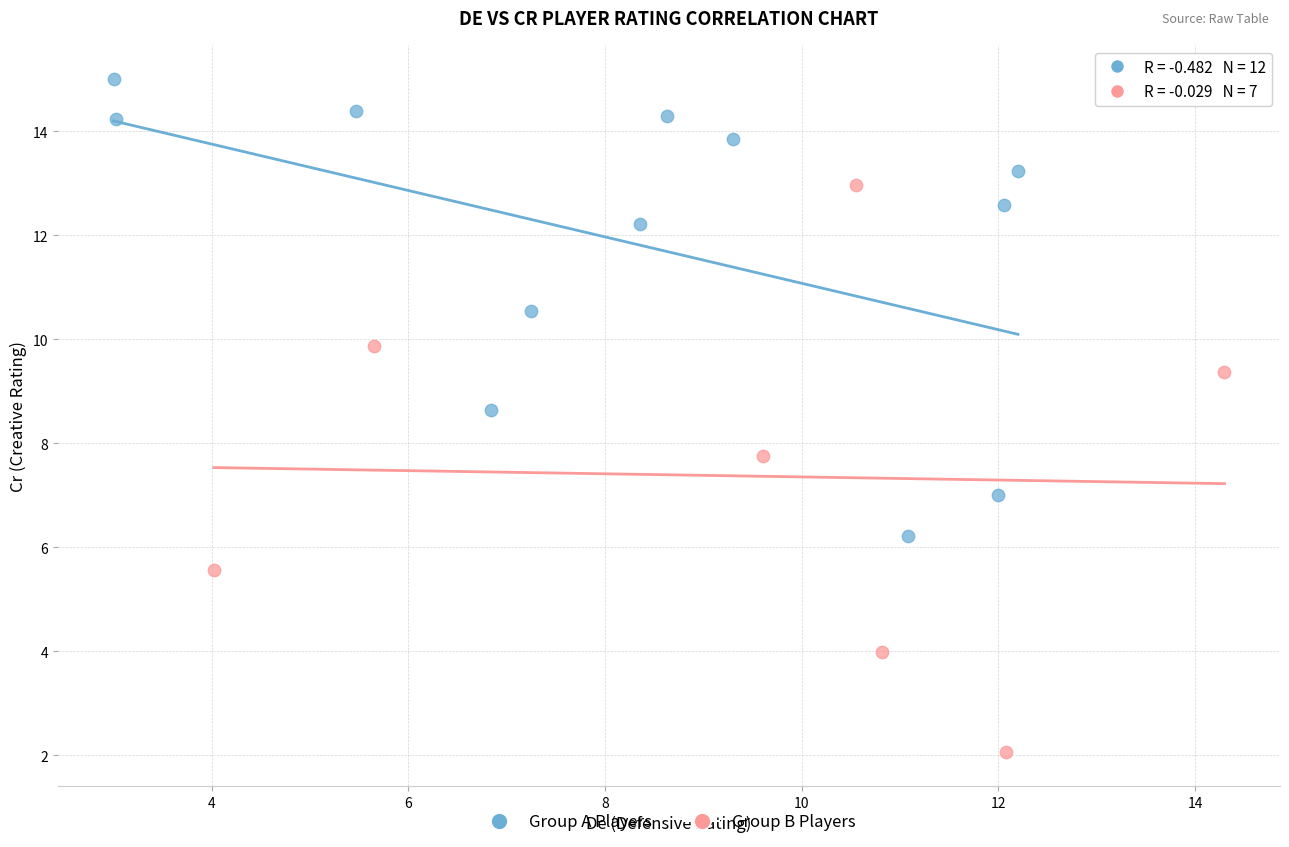

Which series reaches the minimum Y coordinate?

Group B Players